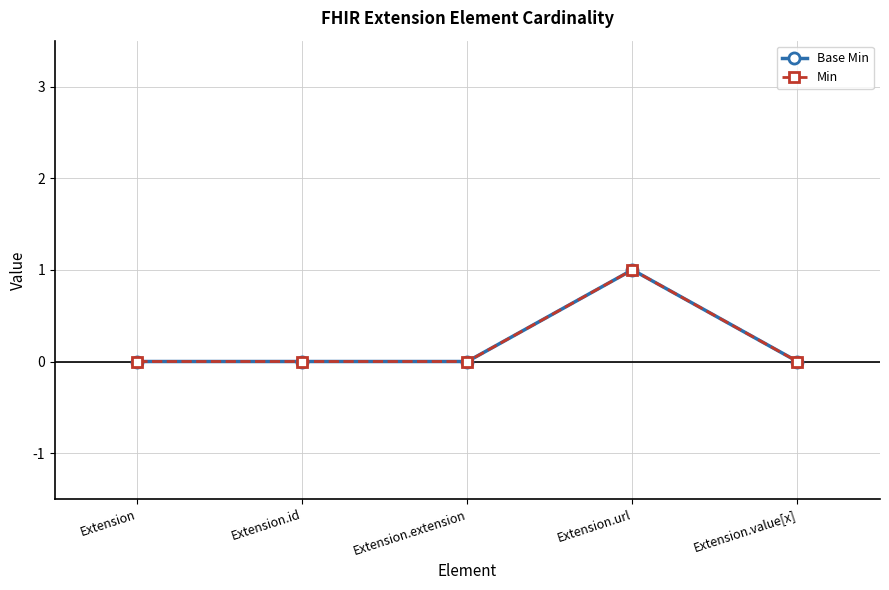

Rank the series by their maximum value, from highest to lowest.

Base Min, Min